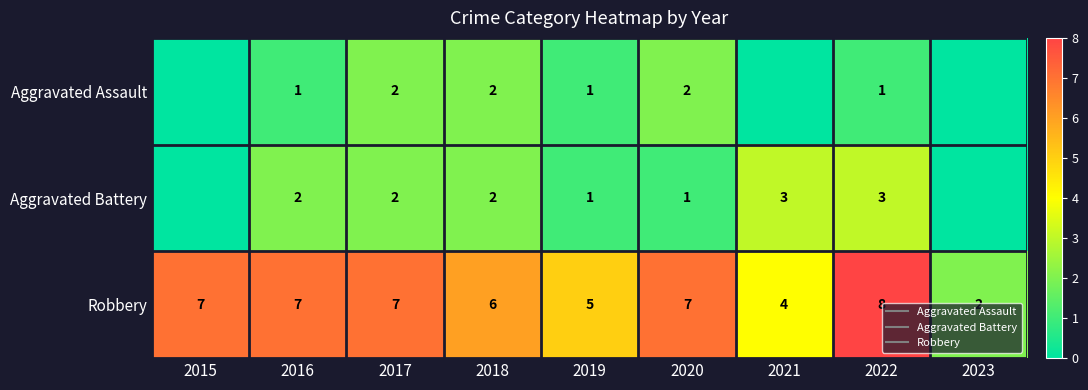

What is the difference between the Aggravated Assault values at 2019 and 2015?

1